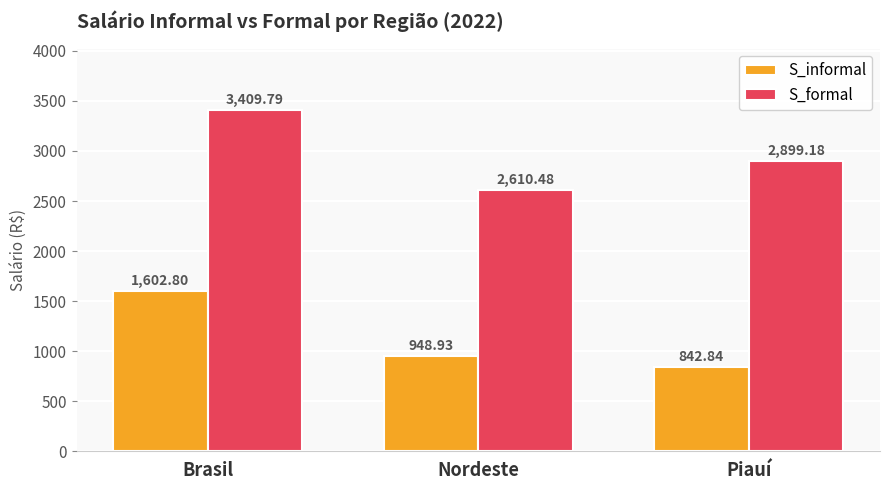

Reading left to right, transcribe all the data shown in this chart.

S_informal: 1602.8	948.9	842.8
S_formal: 3409.8	2610.5	2899.2